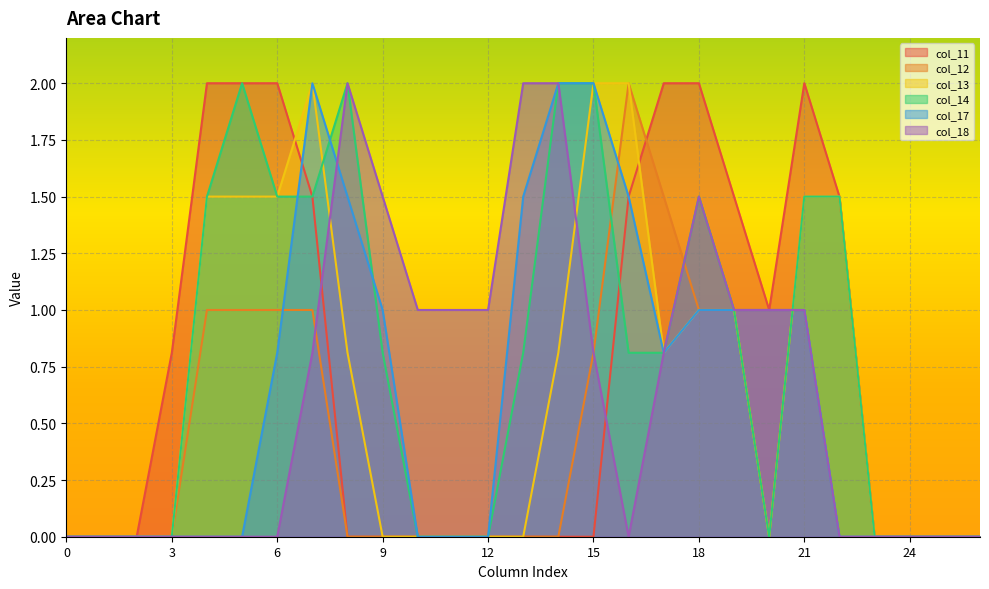

What is the total value across all series at 6?

6.8